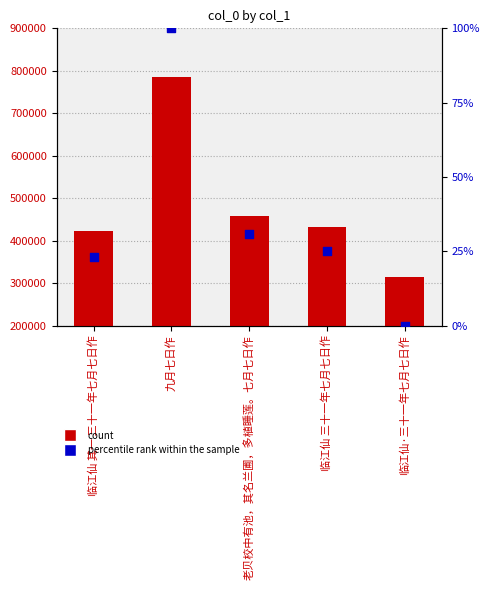

Is the value of percentile rank within the sample at 九月七日作 greater than the value of col_0 at 临江仙 其一 三十一年七月七日作?

No